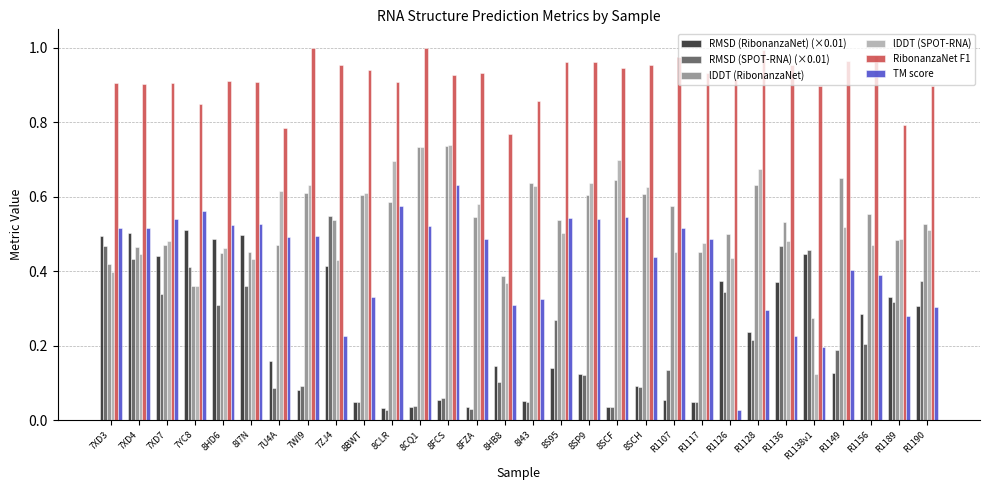

At which label does lDDT (RibonanzaNet) reach its minimum?

R1138v1